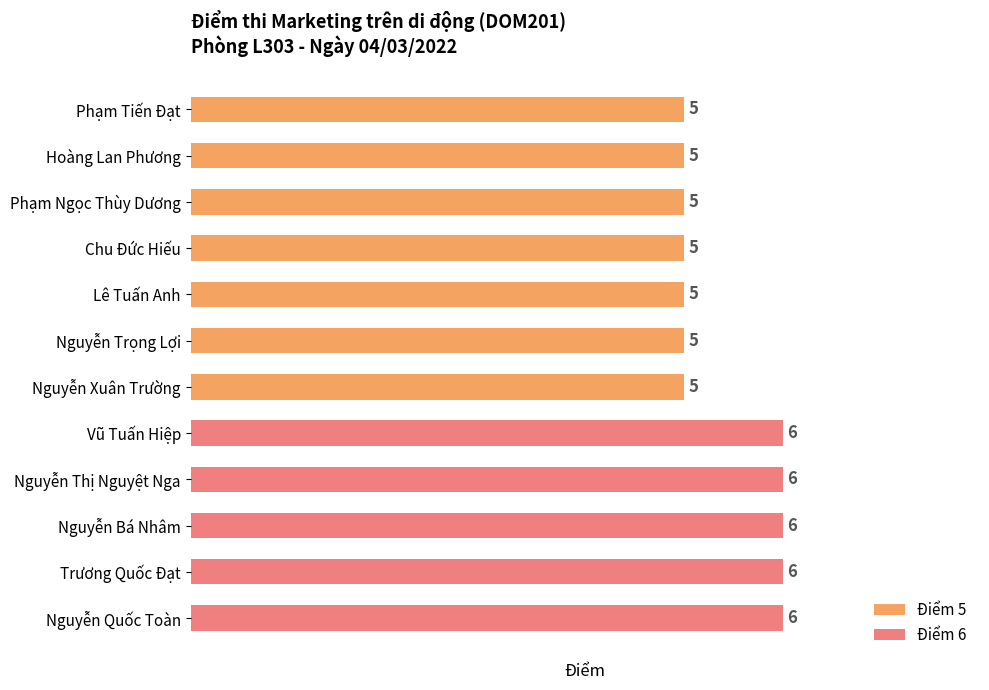

What is the change in value from Nguyễn Xuân Trường to Trương Quốc Đạt?

+1